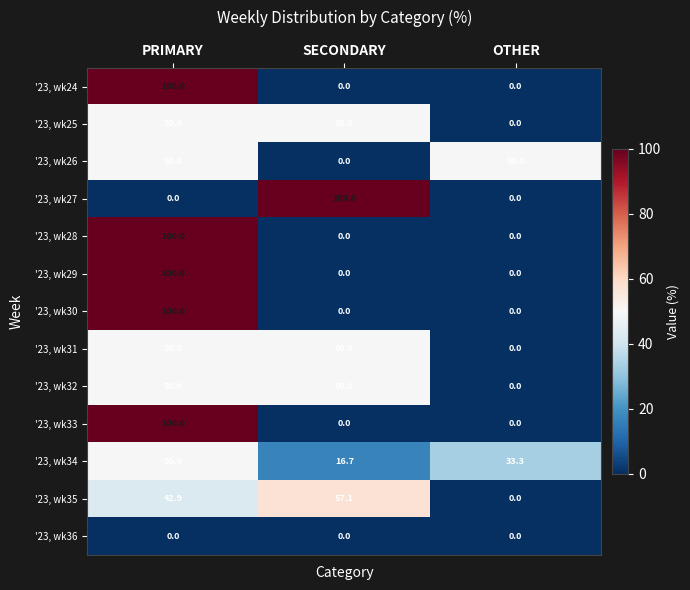

True or false: '23, wk30 has a value of 40.3 at PRIMARY.

False